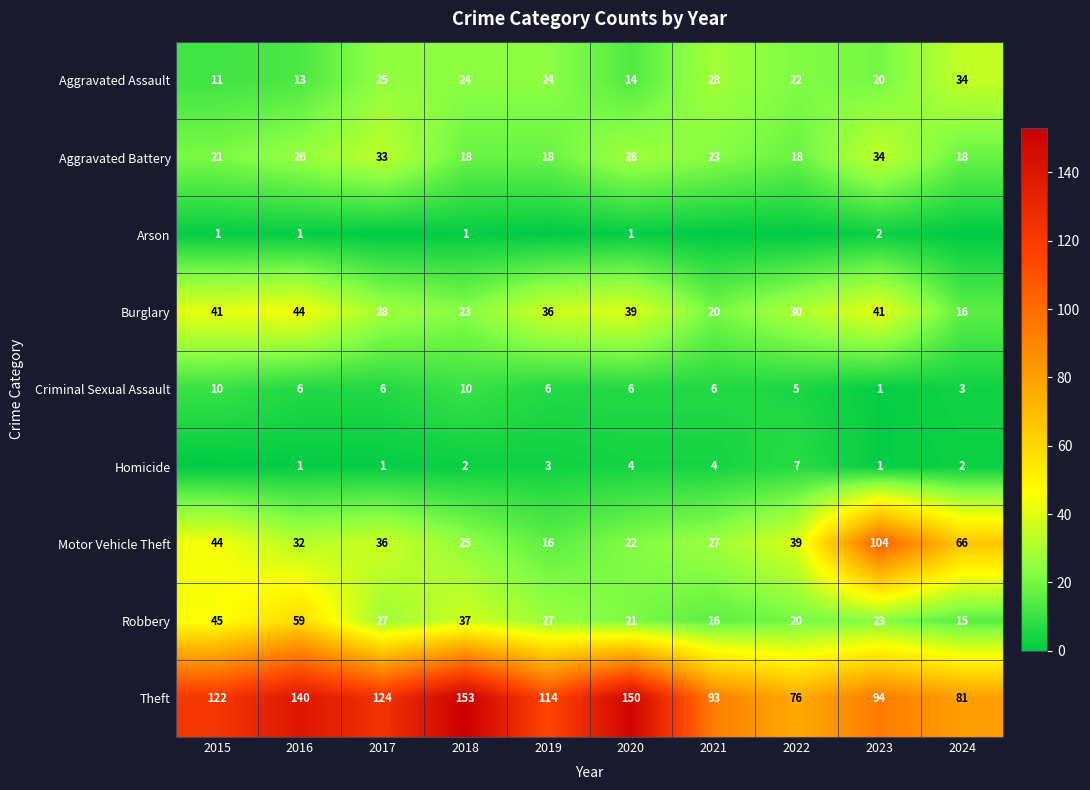

How many data points does each series have?

10